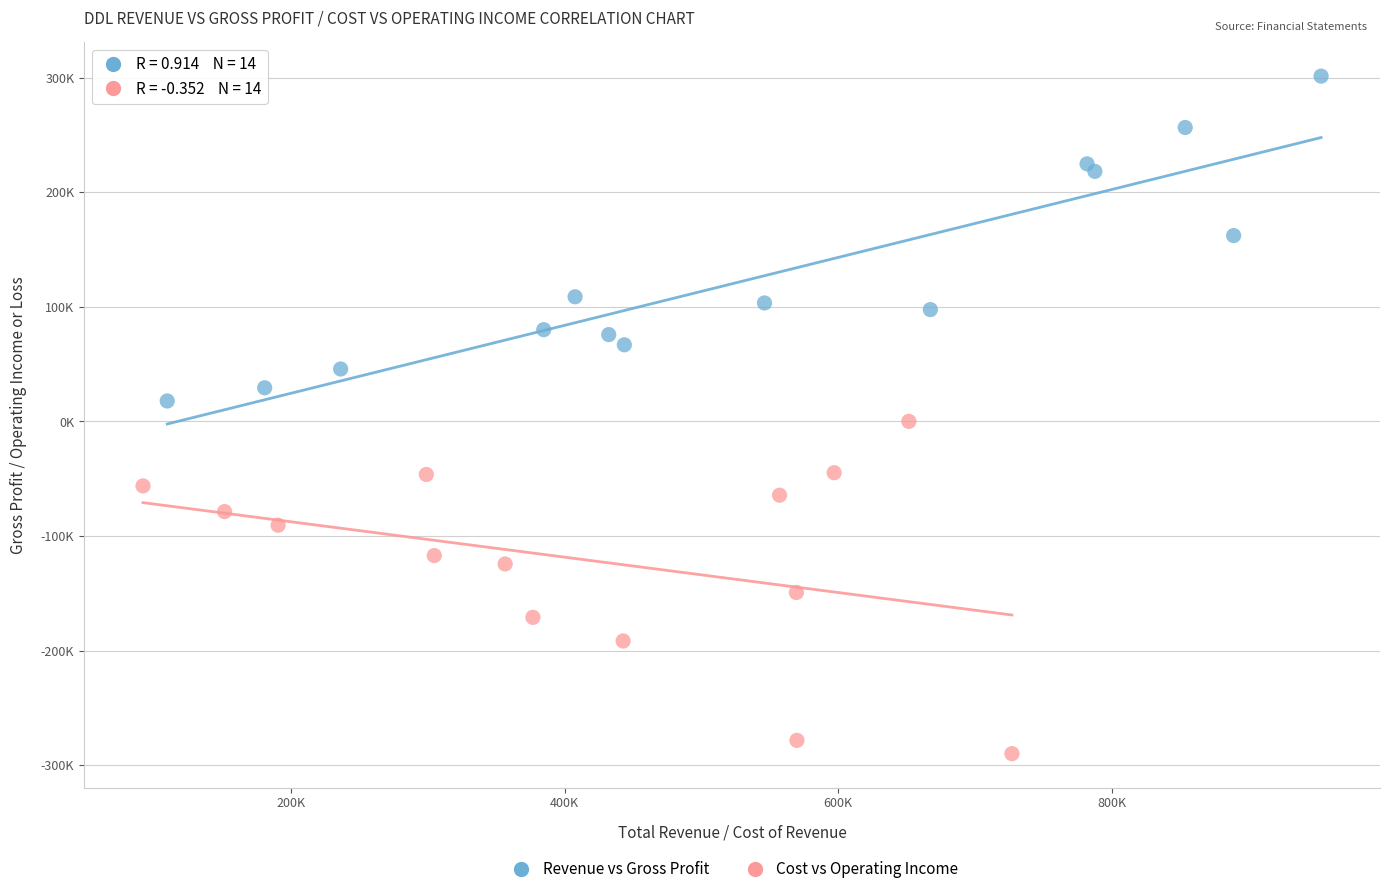

What are all the series names shown in the legend?

Revenue vs Gross Profit, Cost vs Operating Income